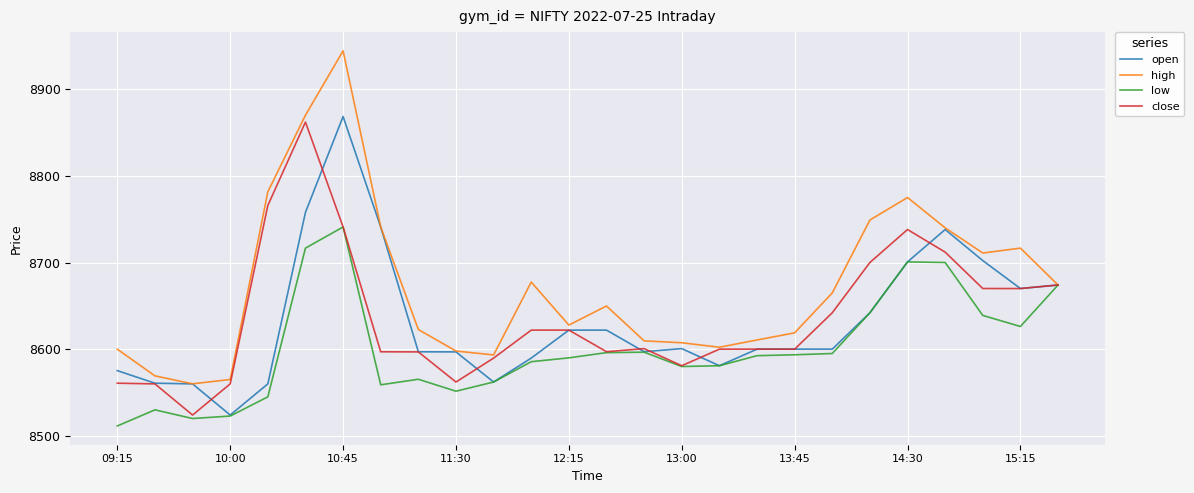

Which series has the widest spread of values?

high